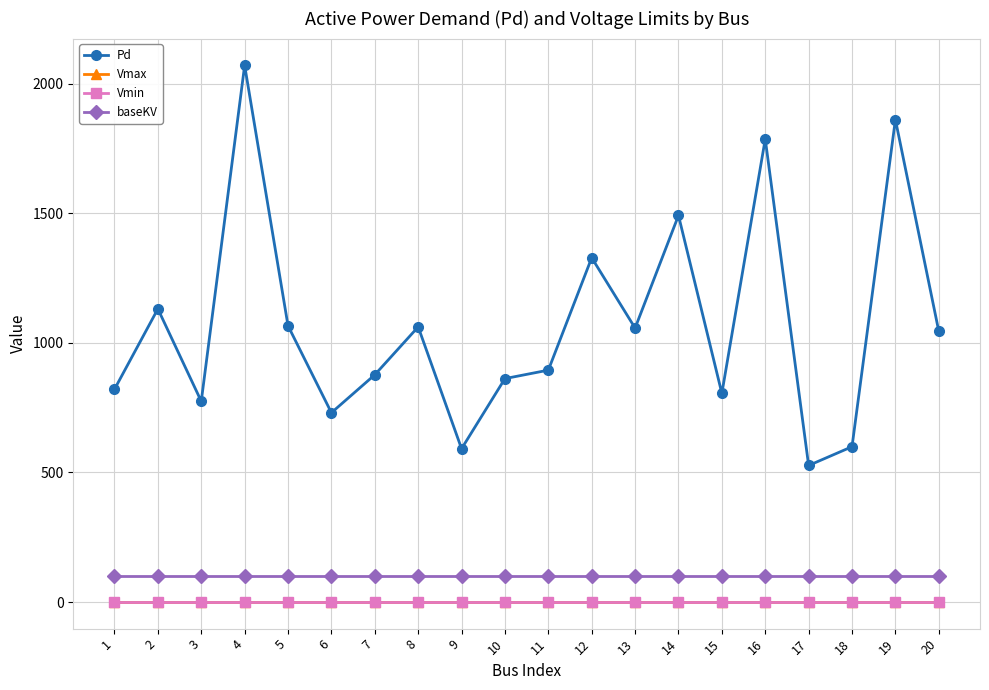

True or false: Pd and Vmax cross at least once.

False